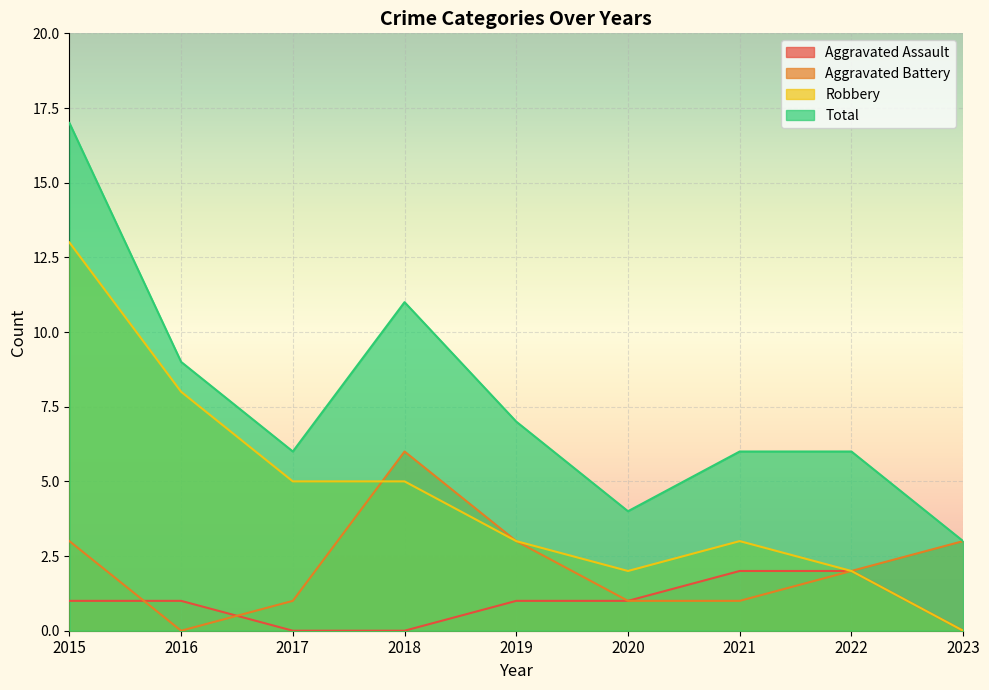

What is the total value across all series at 2022?

12